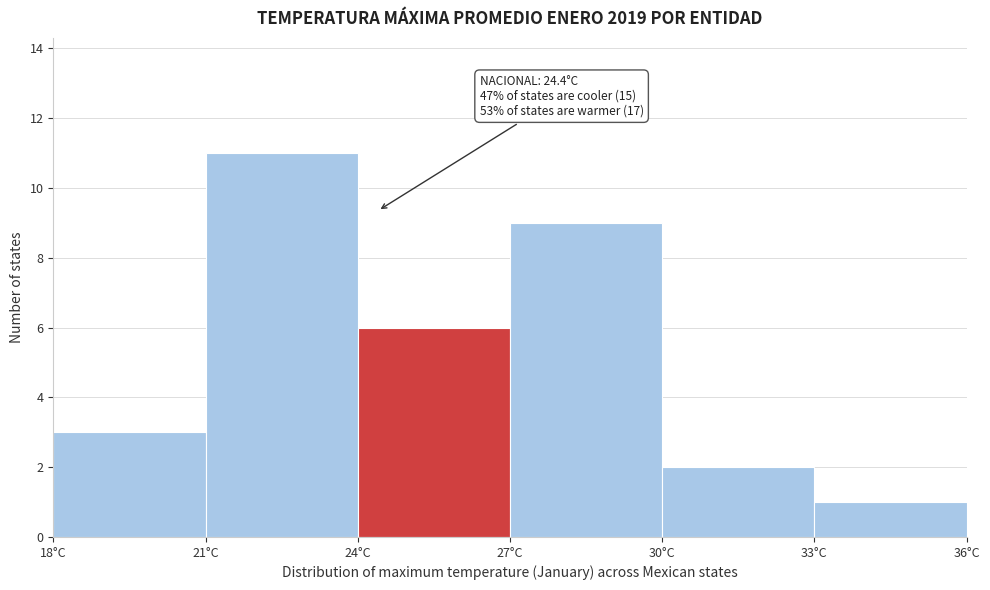

Which range on the x-axis has the tallest bar?

21 to 24